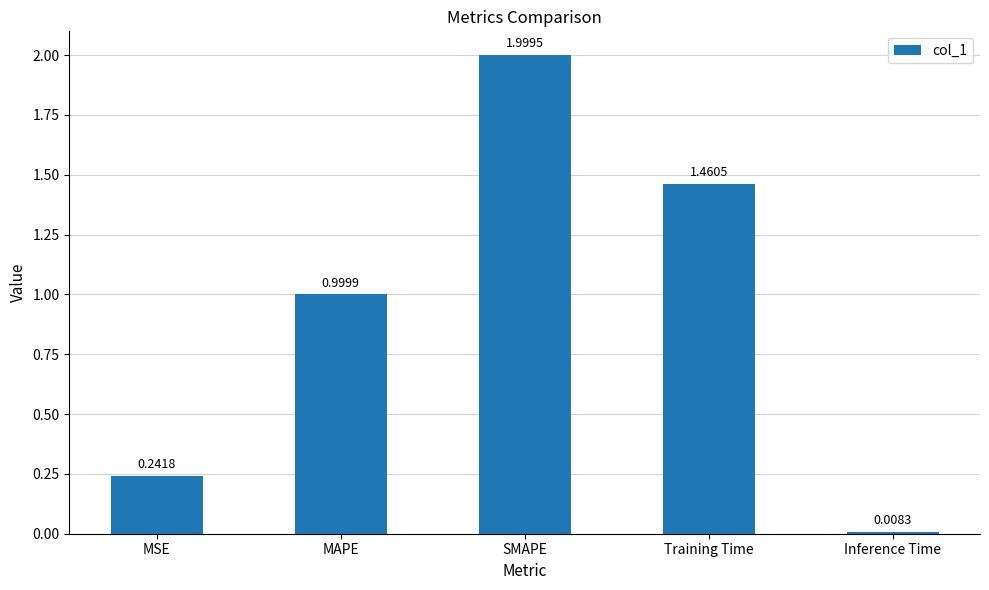

Between MSE and SMAPE, which is larger?

SMAPE